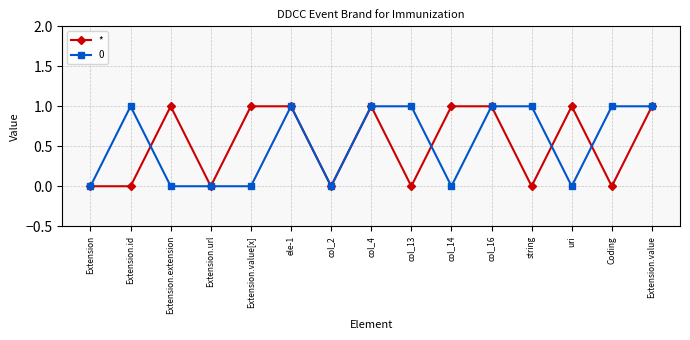

How many lines are shown in the chart?

2